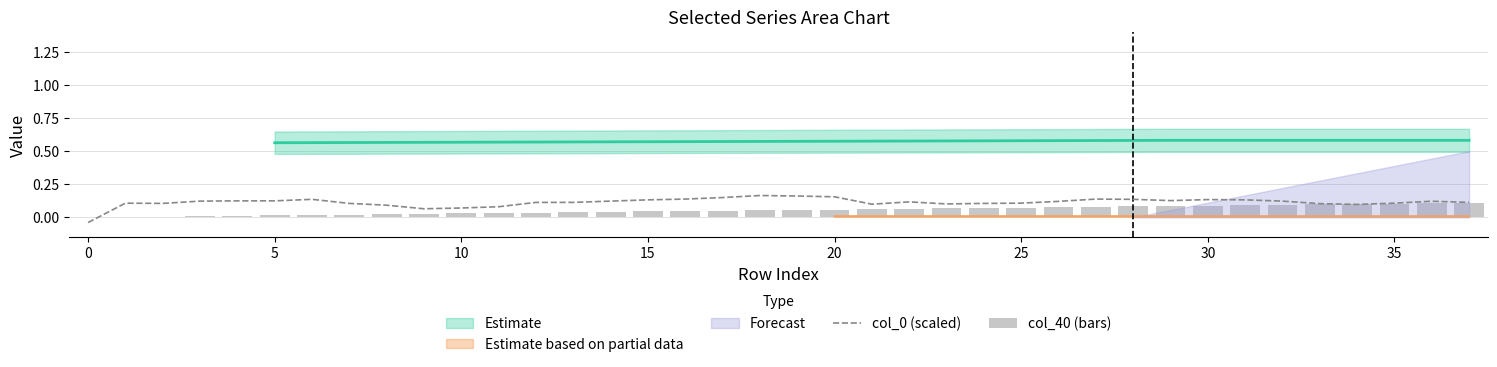

What is the sum of all col_40 (bars) values?

2.1